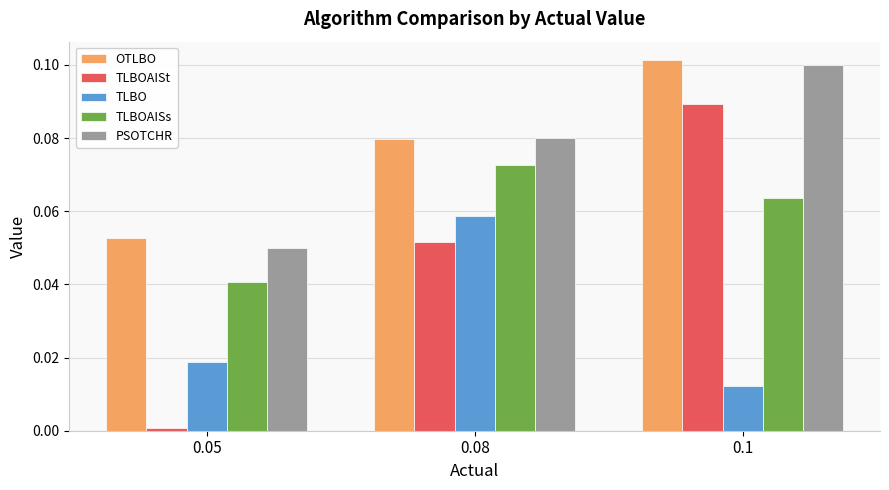

Which series has the largest range (max minus min)?

TLBOAISt